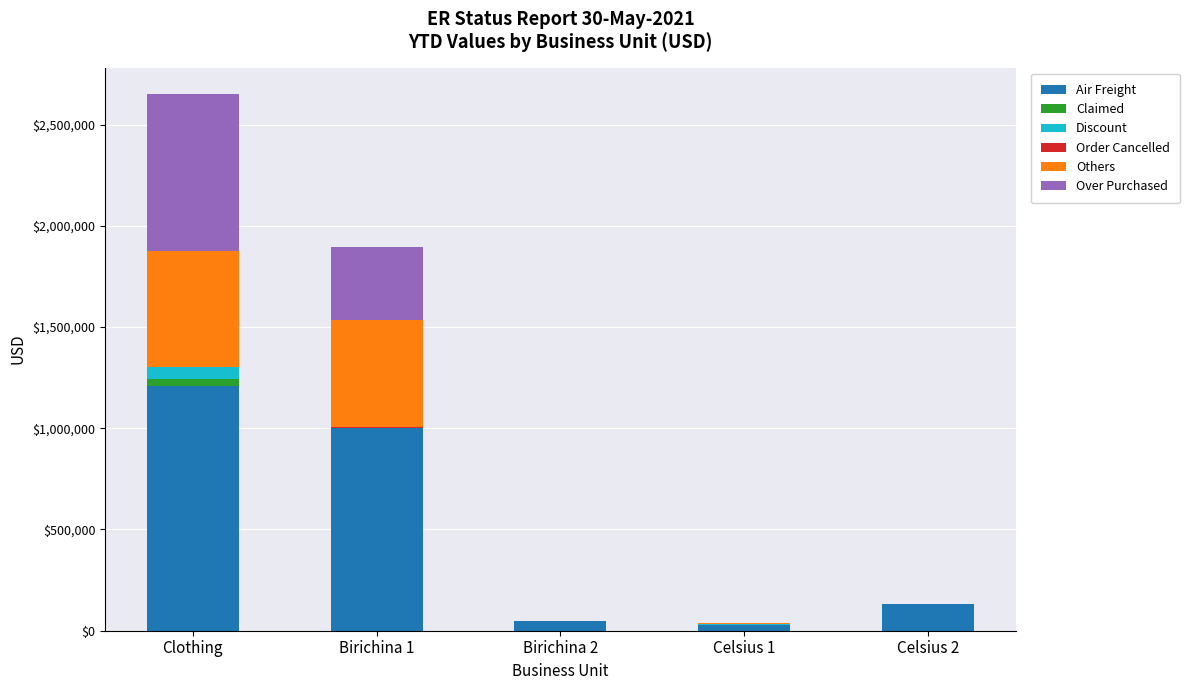

At which category is the sum across all series the highest?

Clothing